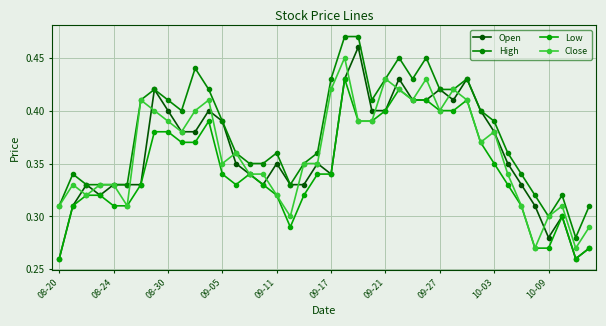

Does the chart display data point markers on the line(s)?

Yes